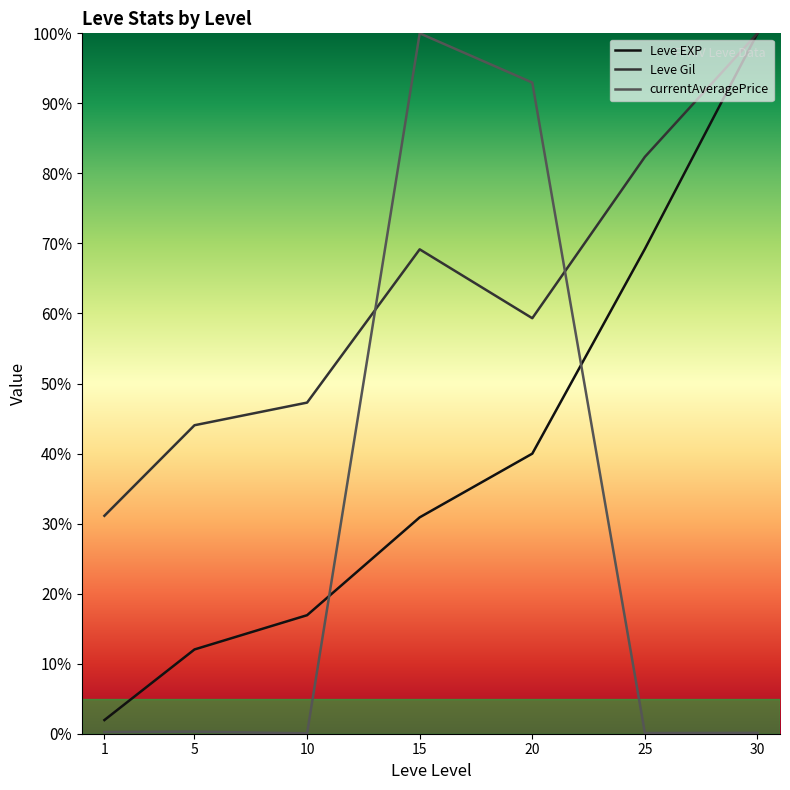

Which has a higher value, 10 or 1?

10